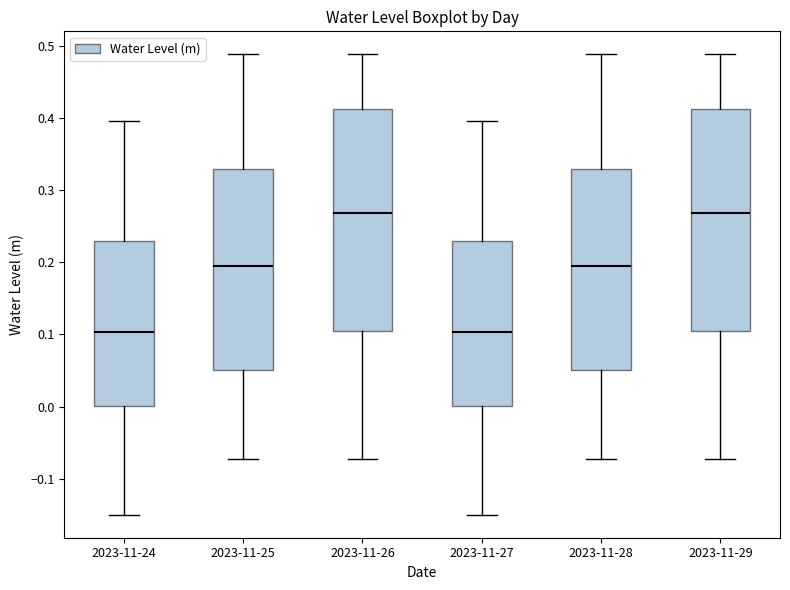

Reading left to right, read every box against the y-axis: the position of its median line, the range the box covers, and the ends of its whiskers. The values are not printed on the chart, so give them approximately, as read against the axis.

2023-11-24: median 0.10, box 0.00 to 0.23, whiskers -0.15 to 0.40
2023-11-25: median 0.20, box 0.05 to 0.33, whiskers -0.07 to 0.49
2023-11-26: median 0.27, box 0.11 to 0.41, whiskers -0.07 to 0.49
2023-11-27: median 0.10, box 0.00 to 0.23, whiskers -0.15 to 0.40
2023-11-28: median 0.20, box 0.05 to 0.33, whiskers -0.07 to 0.49
2023-11-29: median 0.27, box 0.11 to 0.41, whiskers -0.07 to 0.49